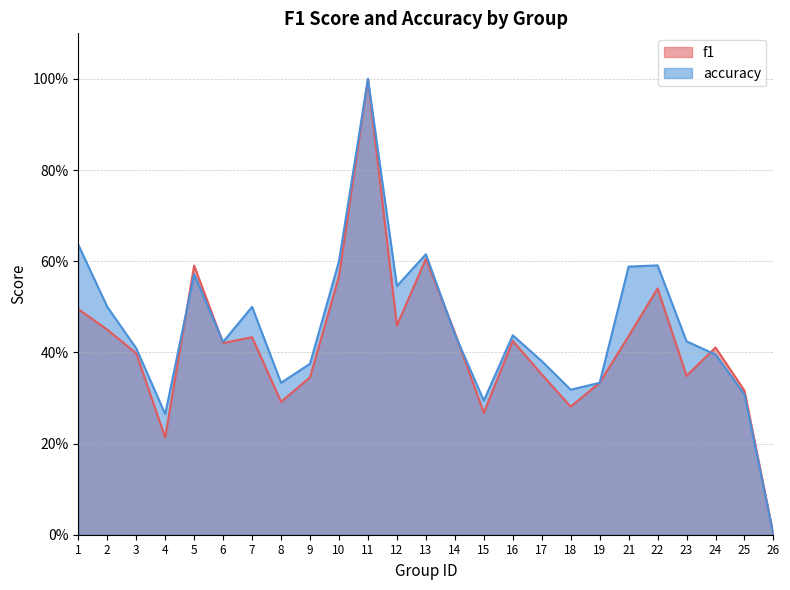

Read the f1 value at 18.

0.3